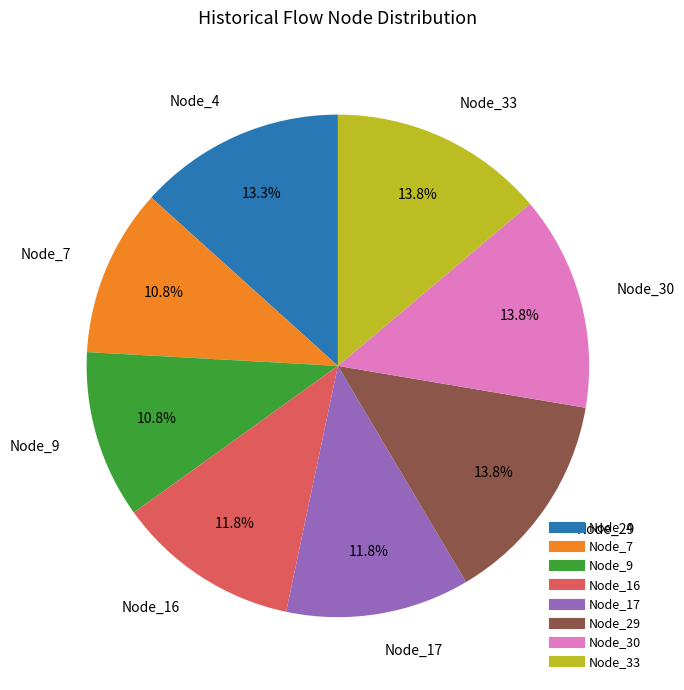

Does any single category account for the majority?

No